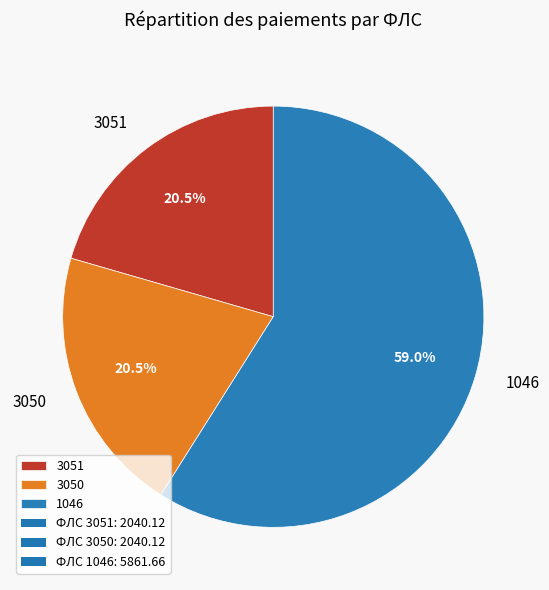

Approximately how many times larger is the value at 3050 compared to 1046?

0.3